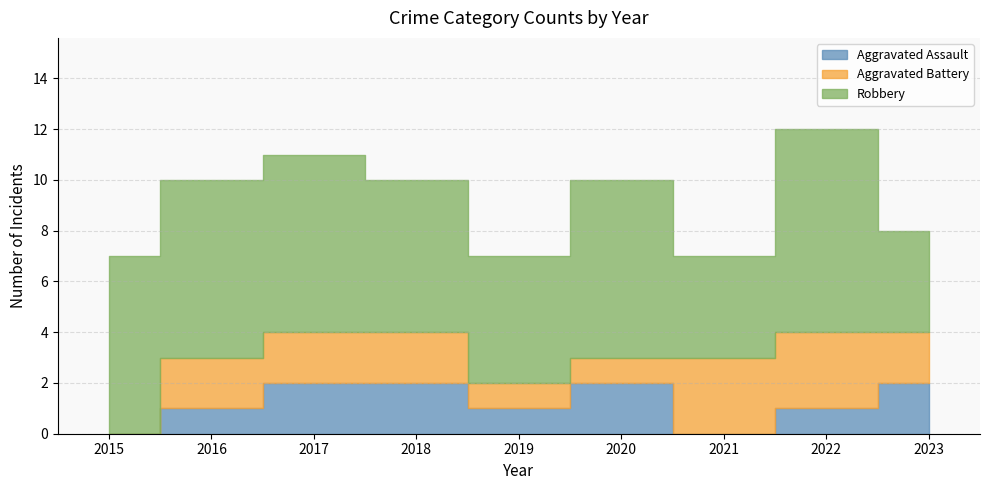

Which series has the widest spread of values?

Robbery